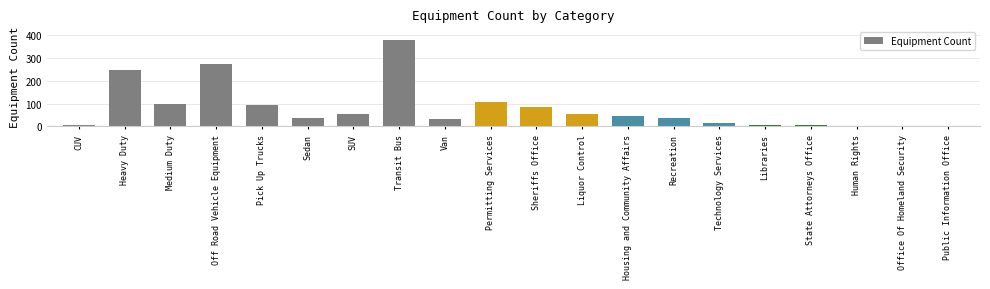

Does the chart contain stacked bars?

No